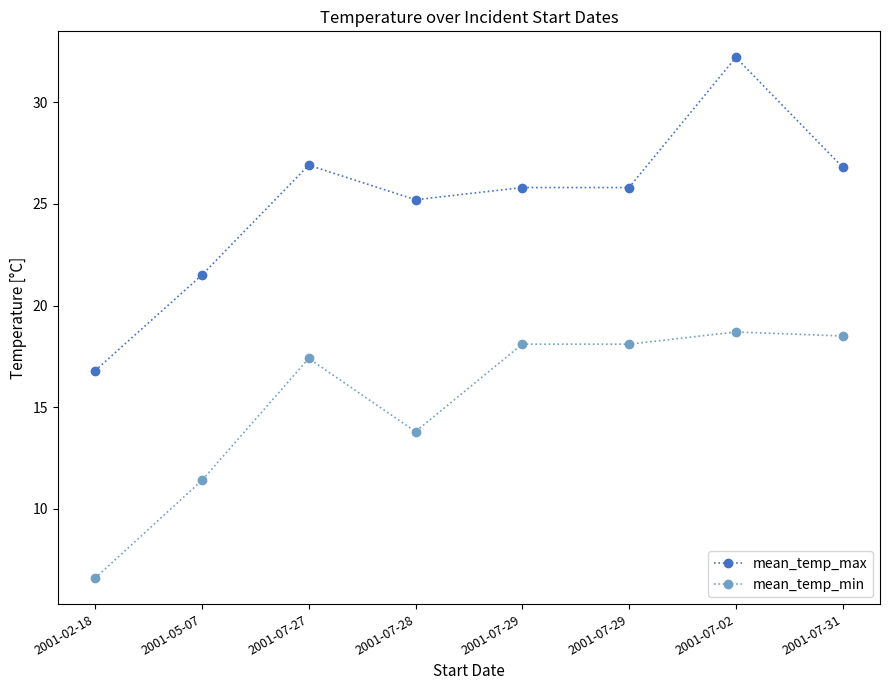

Which has a higher value, 2001-07-31 or 2001-07-27?

2001-07-27